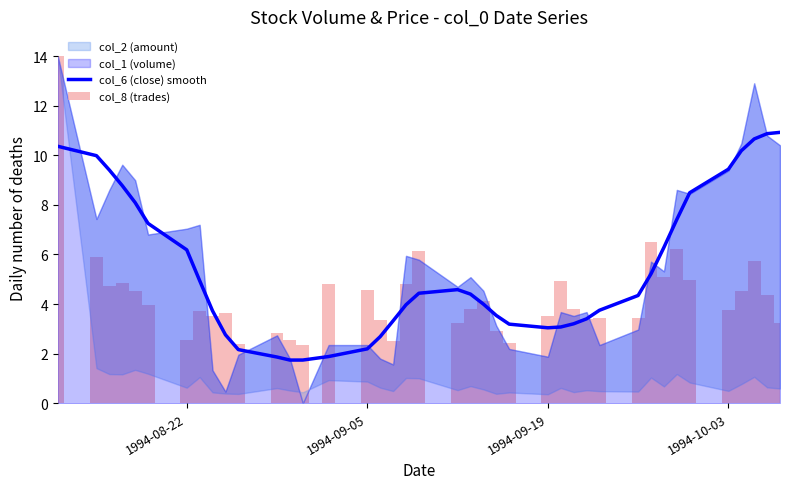

What is the highest value of the col_6 (close) smooth series?

10.9